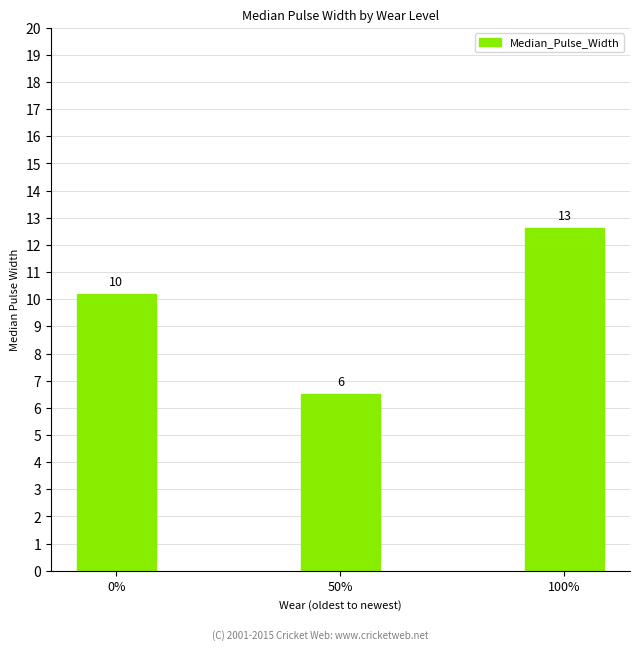

What is the label of the 2nd bar from the left?

50%